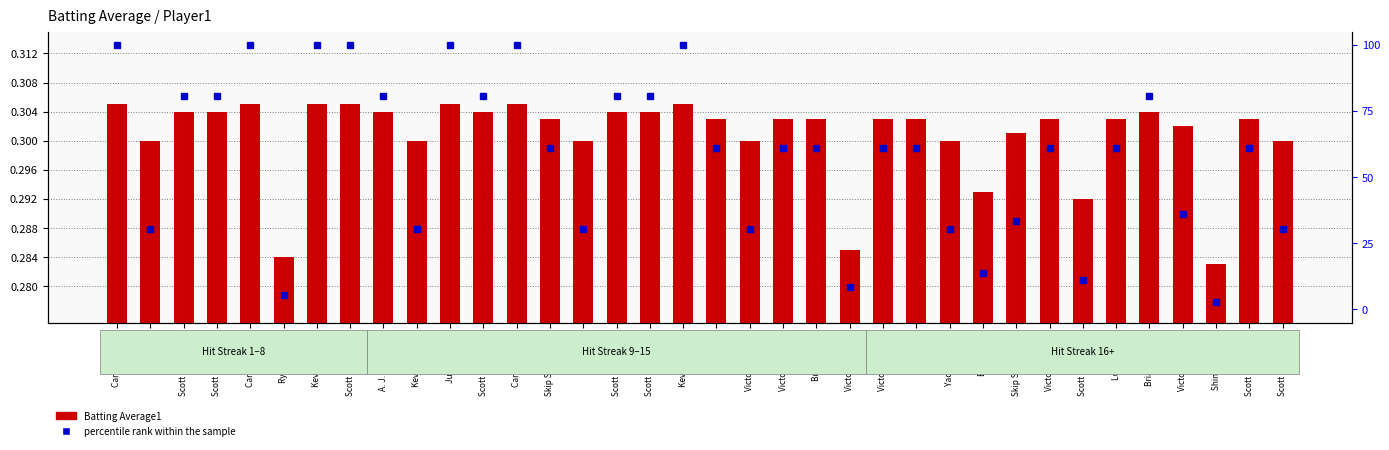

Is the value of percentile rank within the sample at Carlos Lee greater than the value of Batting Average1 at Victor Martinez?

Yes